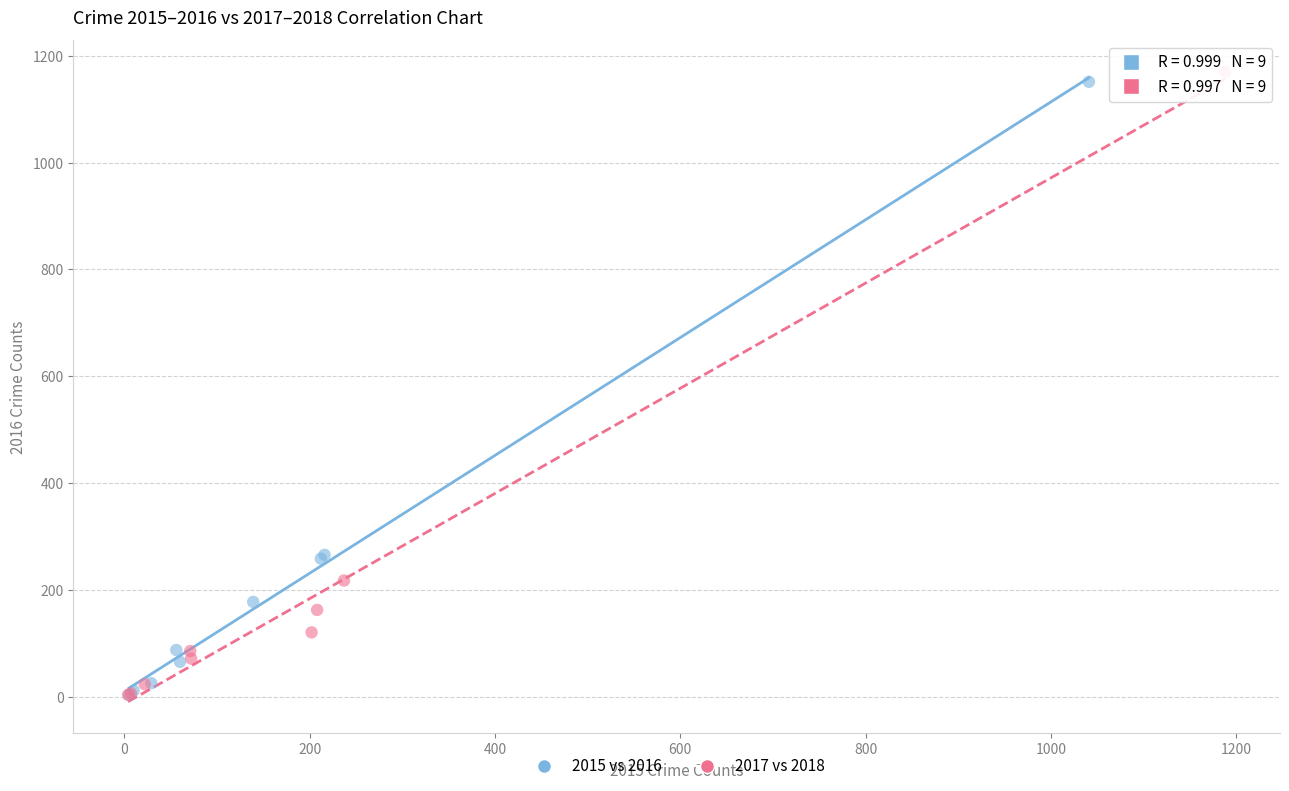

Which series contains the highest Y value?

2017 vs 2018